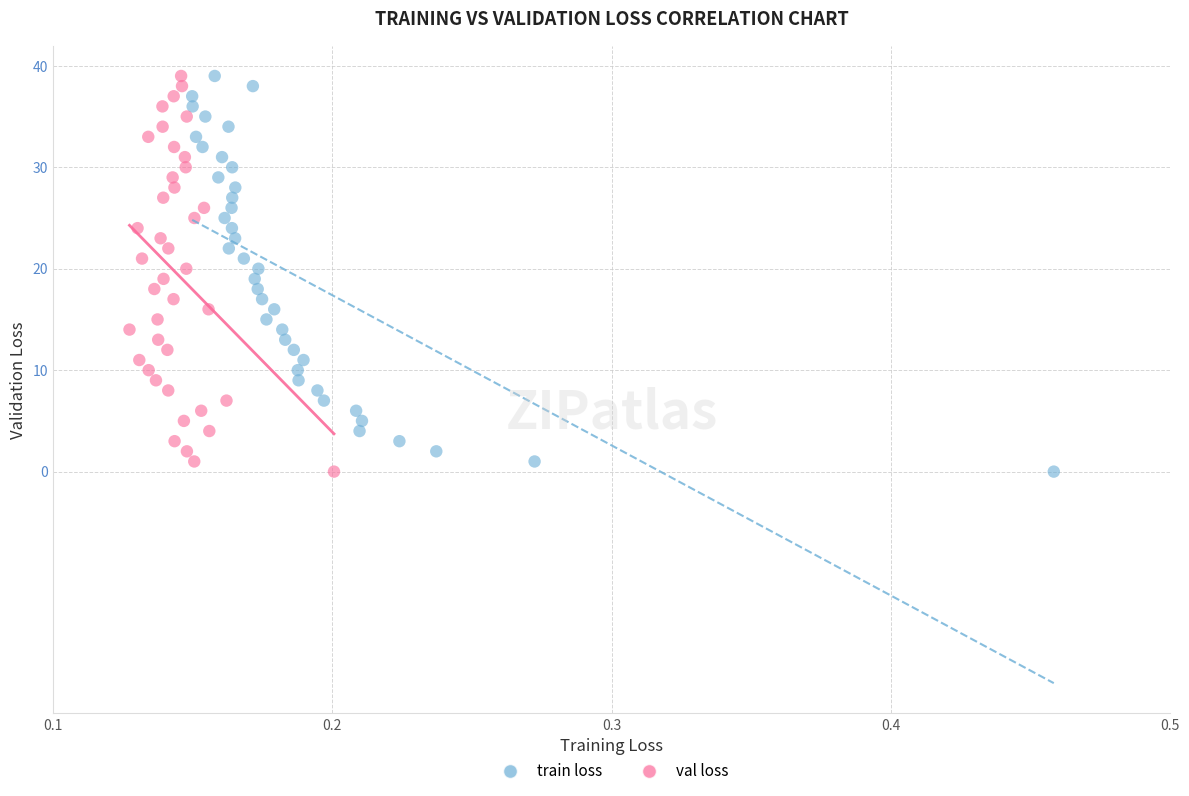

What are all the series names shown in the legend?

train loss, val loss